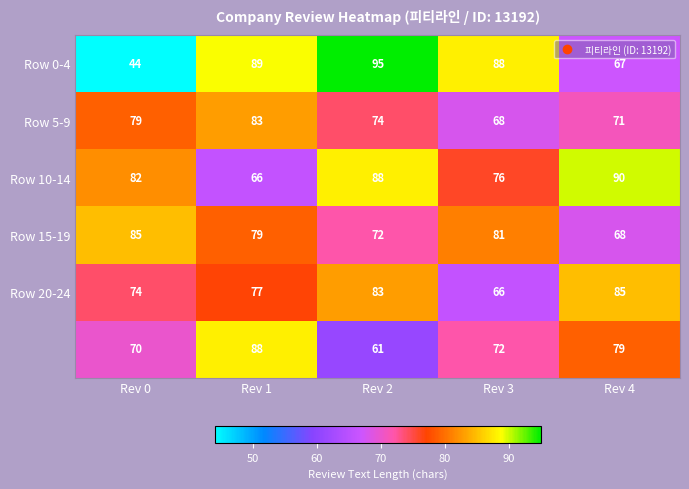

Which label corresponds to the smallest value in the chart?

Rev 0